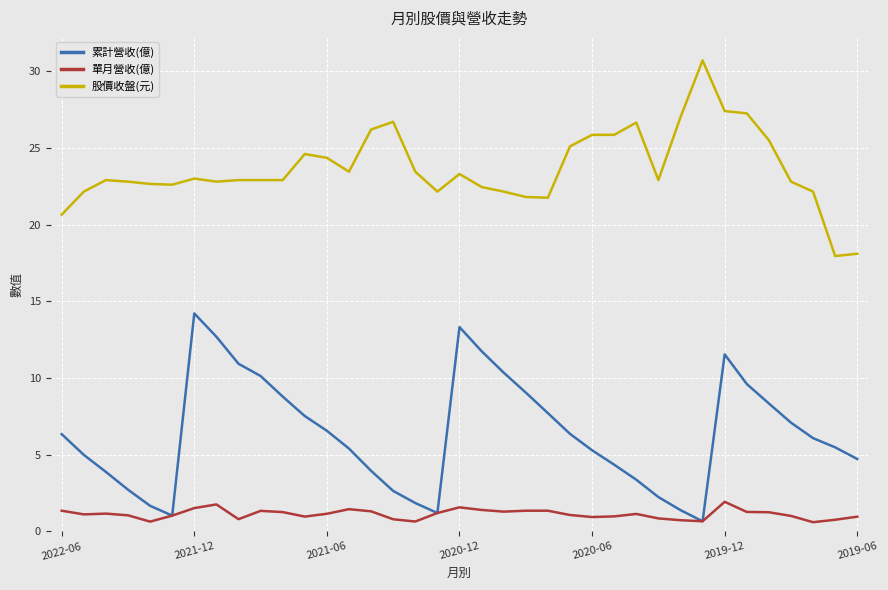

What is the highest value of the 股價收盤(元) series?

30.7